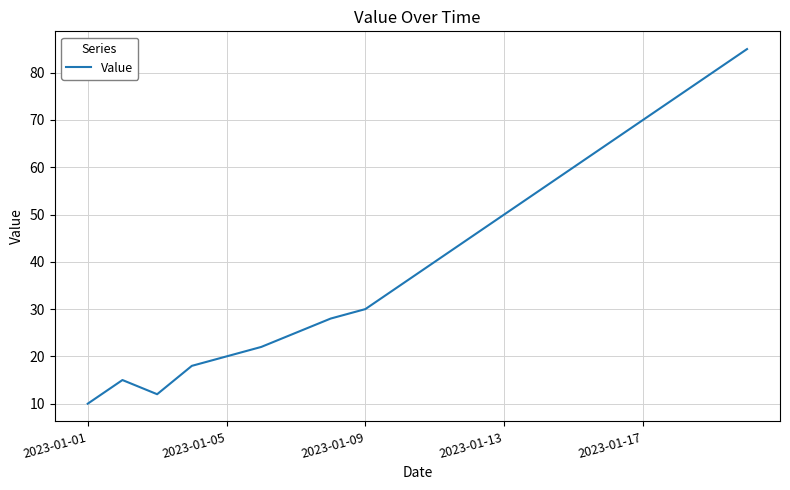

What is the difference between the maximum and minimum values?

75